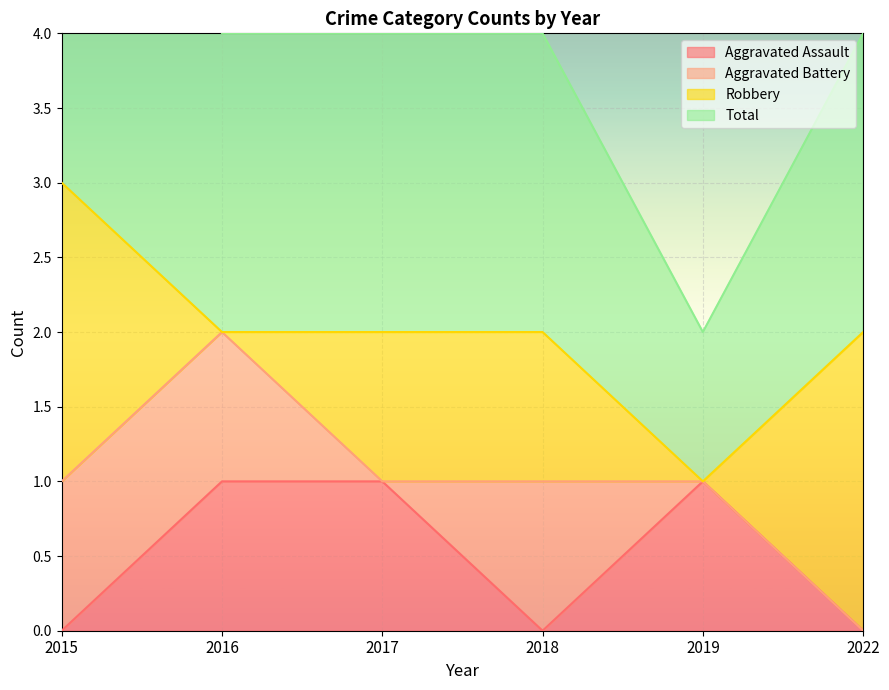

Is it true that Aggravated Assault equals 1 at 2017?

True